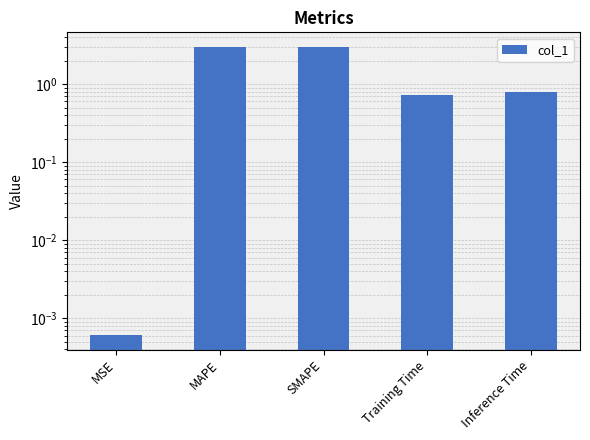

What is the average value?

1.5